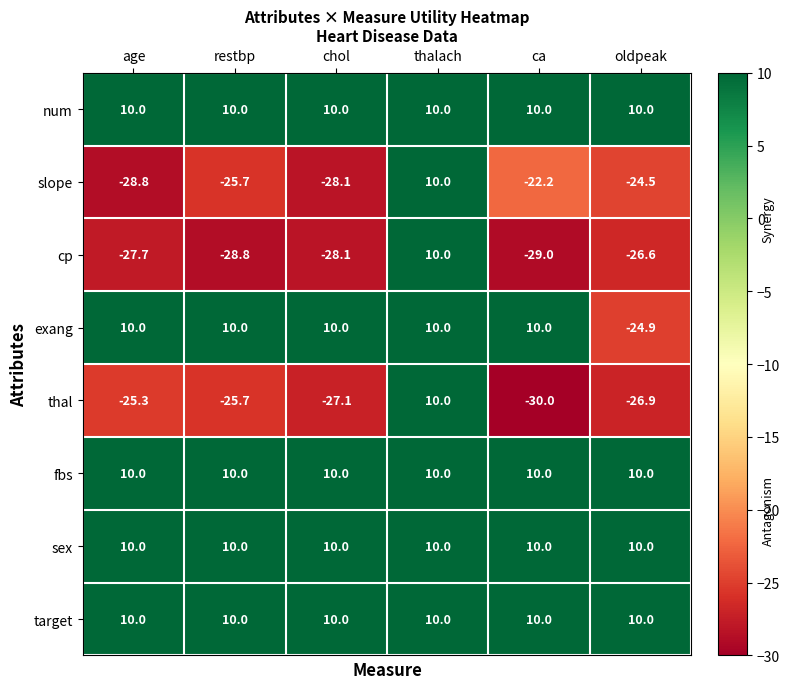

The value of cp at ca is -14.7. True or false?

False